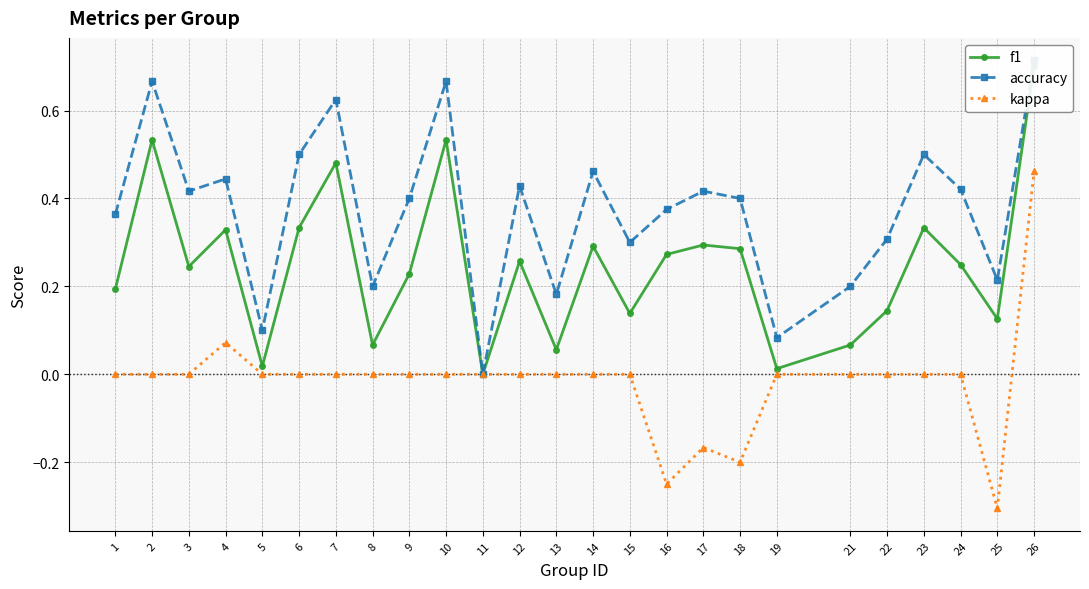

Reading right to left, extract all data points from this chart.

f1: 0.7	0.1	0.2	0.3	0.1	0.1	0.0	0.3	0.3	0.3	0.1	0.3	0.1	0.3	0.0	0.5	0.2	0.1	0.5	0.3	0.0	0.3	0.2	0.5	0.2
accuracy: 0.7	0.2	0.4	0.5	0.3	0.2	0.1	0.4	0.4	0.4	0.3	0.5	0.2	0.4	0.0	0.7	0.4	0.2	0.6	0.5	0.1	0.4	0.4	0.7	0.4
kappa: 0.5	-0.3	0.0	0.0	0.0	0.0	0.0	-0.2	-0.2	-0.2	0.0	0.0	0.0	0.0	0.0	0.0	0.0	0.0	0.0	0.0	0.0	0.1	0.0	0.0	0.0